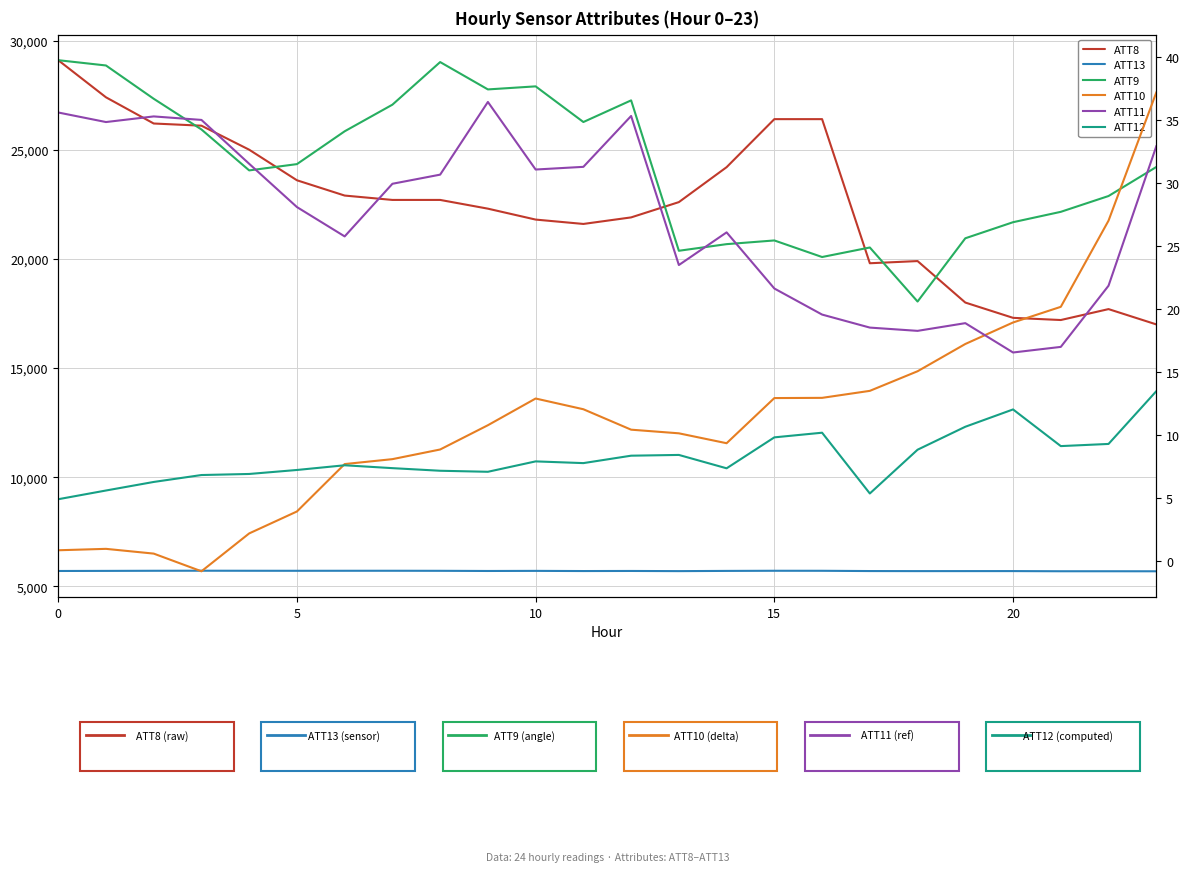

In ATT13, how many points are higher than both neighbors (excluding endpoints)?

7